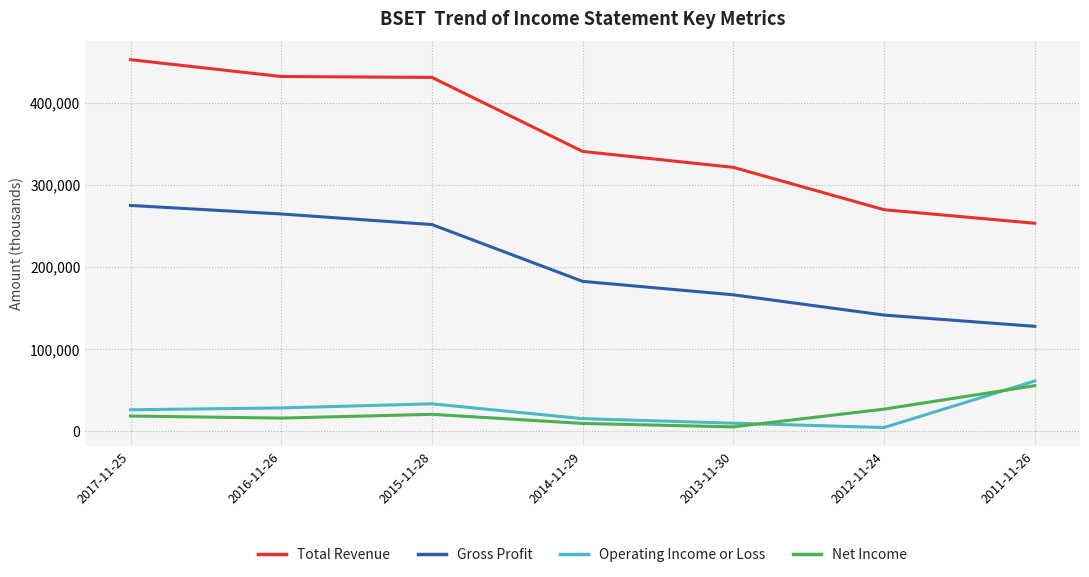

At which label does Operating Income or Loss reach its peak?

2011-11-26